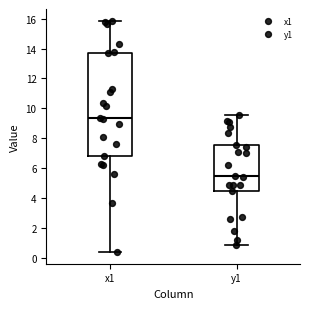

Which box is the tallest, from its lower edge to its upper edge?

x1